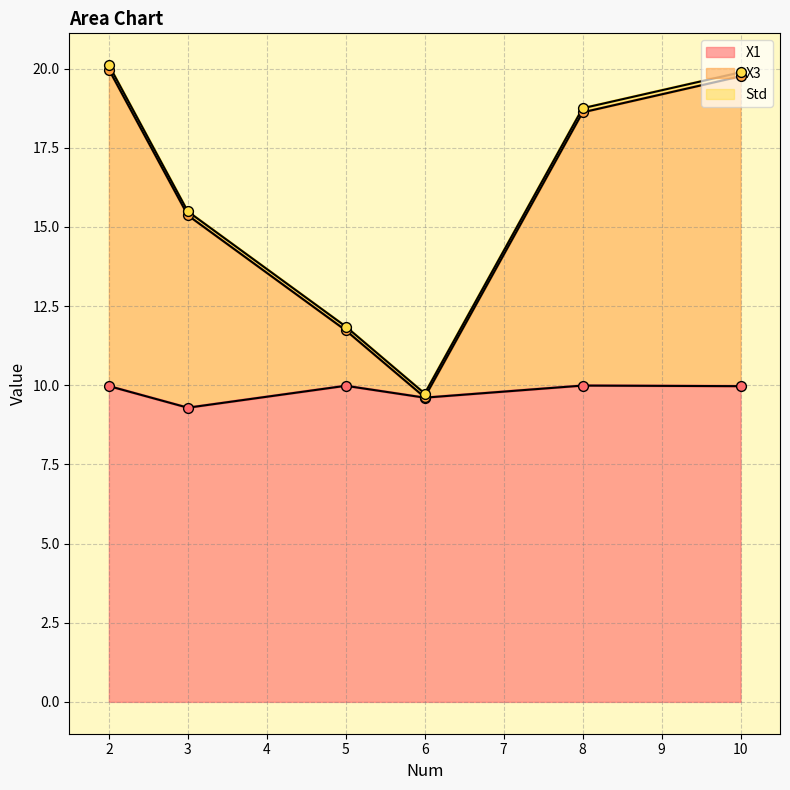

Which series has the largest Y range (max minus min)?

X3